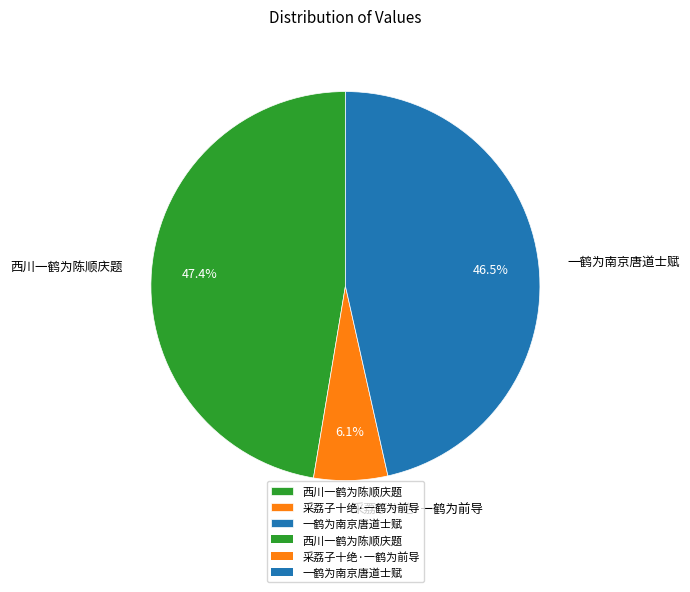

What is the ratio of the value at 一鹤为南京唐道士赋 to the value at 采荔子十绝·一鹤为前导?

7.6